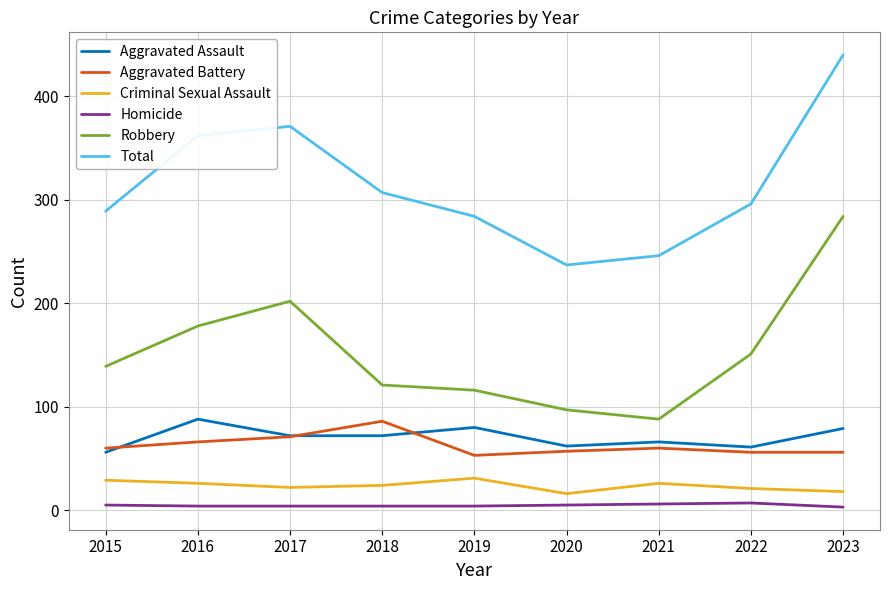

Does the chart display data point markers on the line(s)?

No